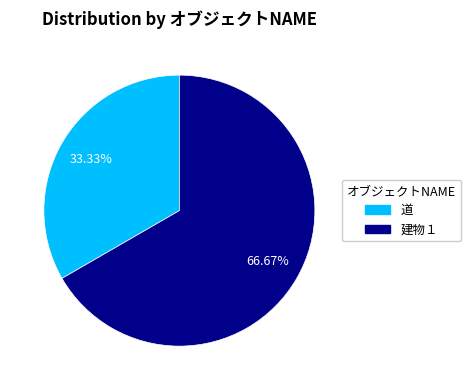

To the nearest percent, what percentage of the pie is 建物１?

67%